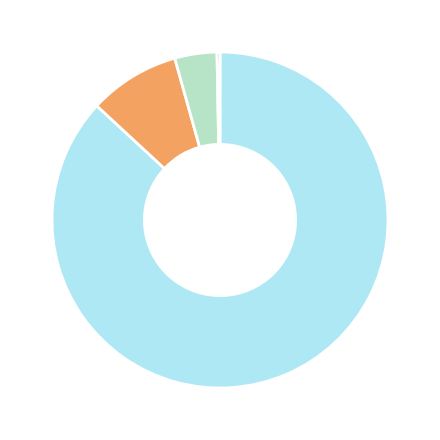

Is there any slice that represents more than half of the pie?

Yes